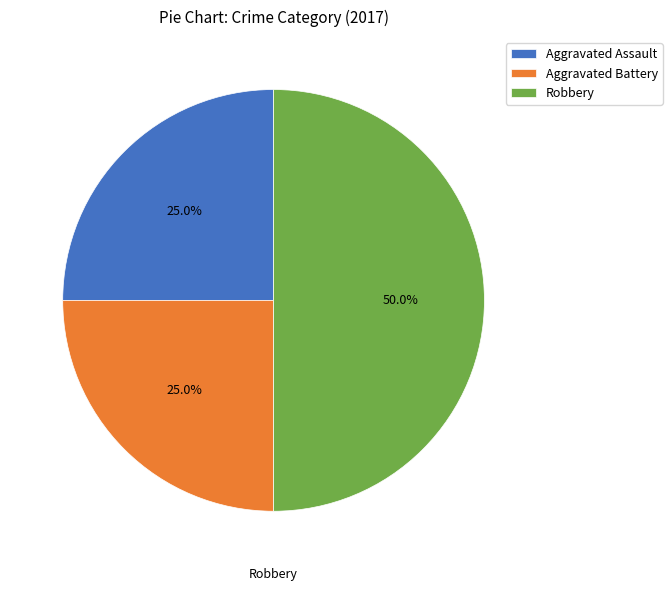

What portion of the pie excludes Aggravated Assault?

75.0%